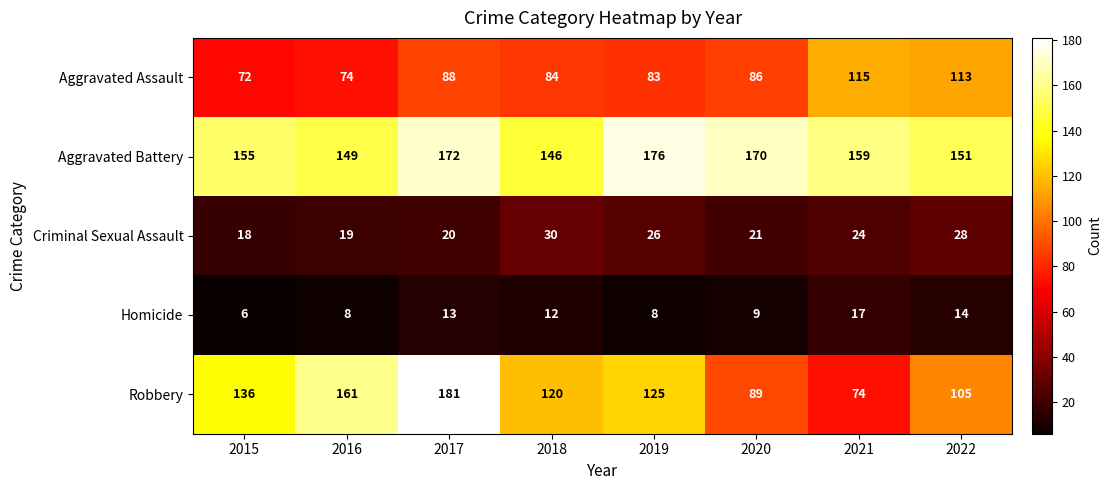

What is the difference between the highest and lowest values at 2022?

137